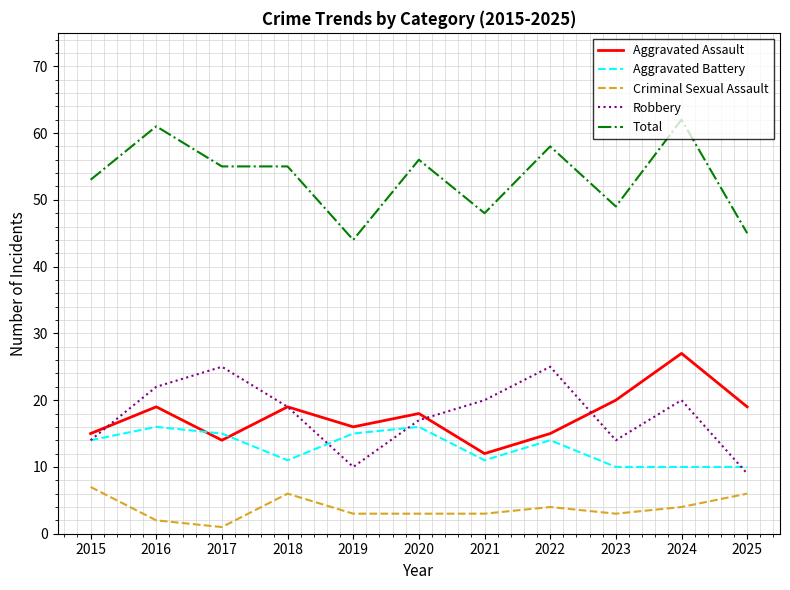

In Robbery, how many points are lower than both neighbors (excluding endpoints)?

2